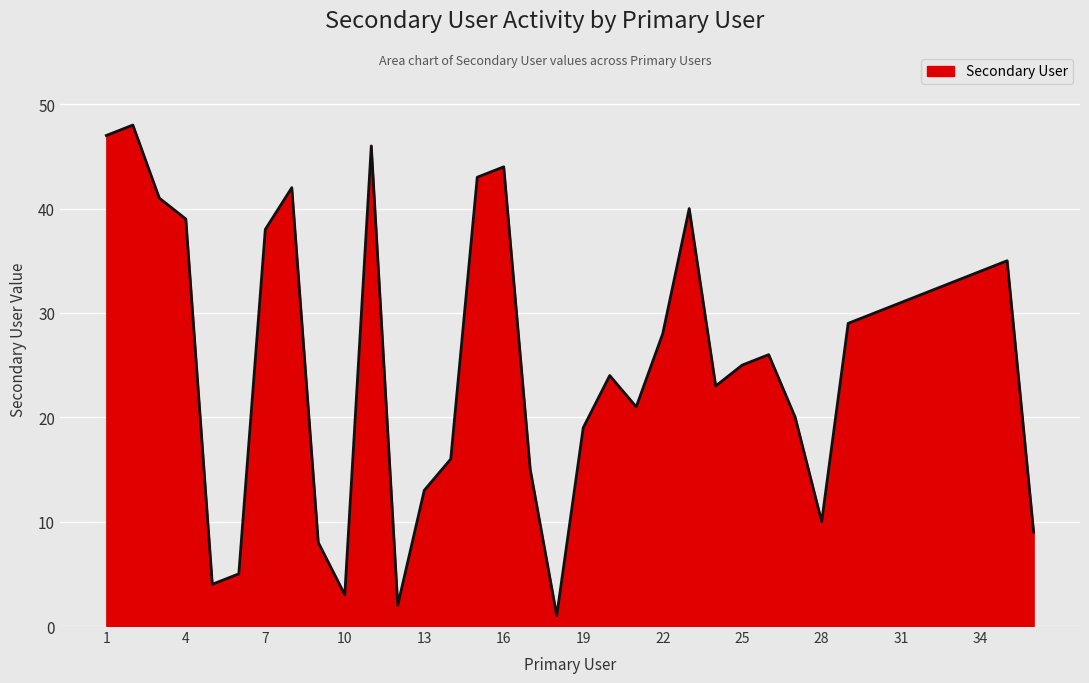

What is the difference between the maximum and minimum values?

47